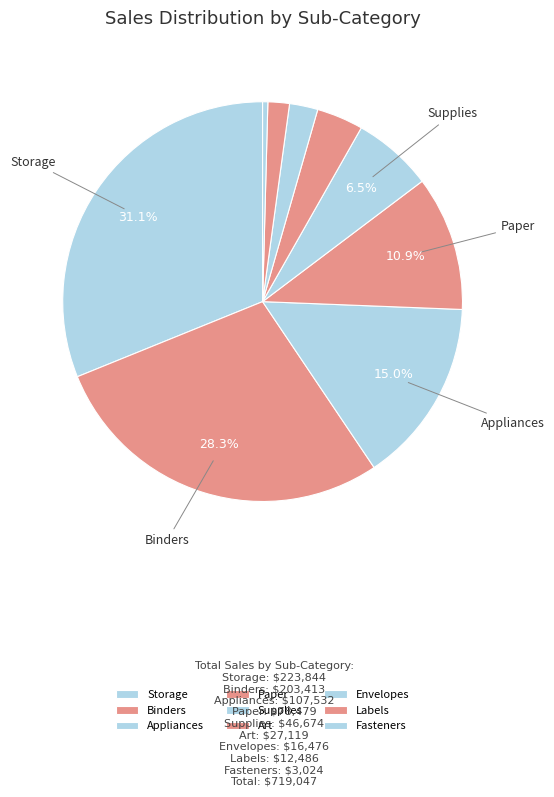

What is the largest slice in the pie chart?

Storage